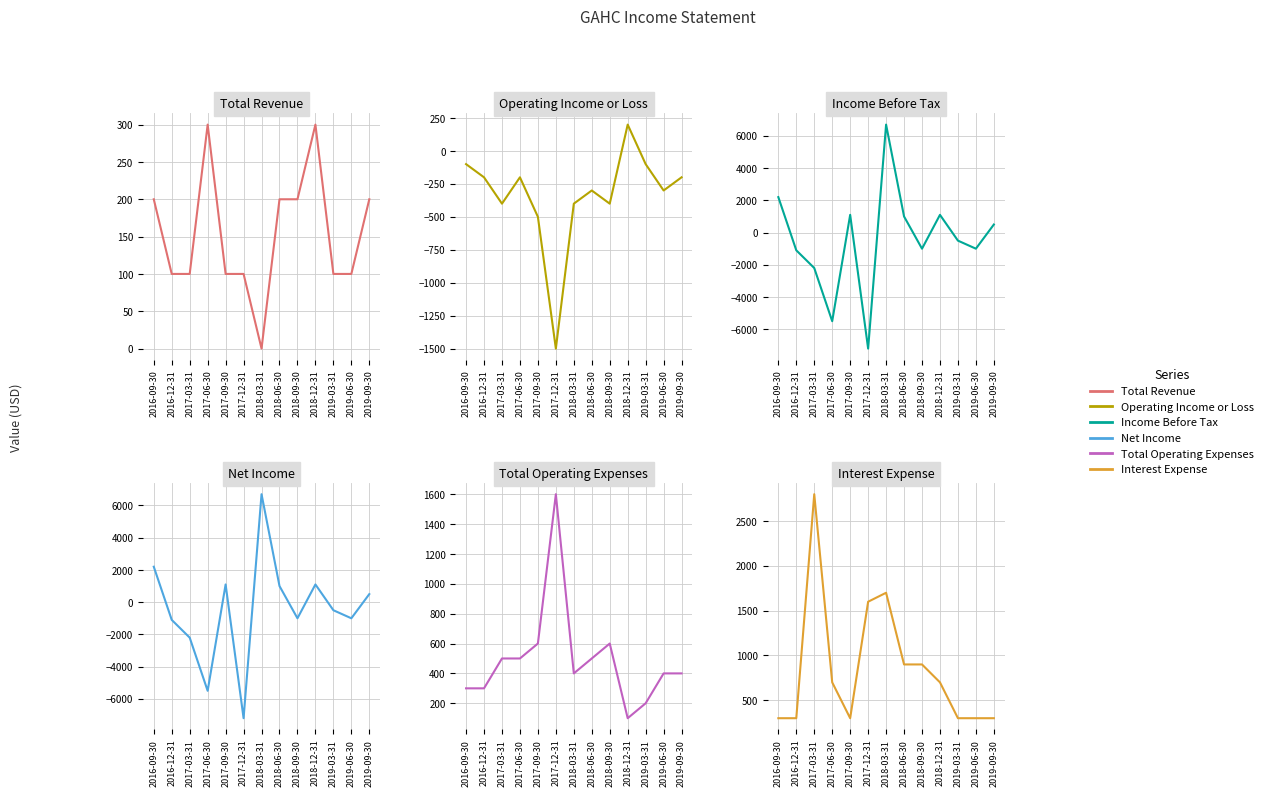

Between 2017-03-31 and 2019-03-31, which is larger?

2017-03-31